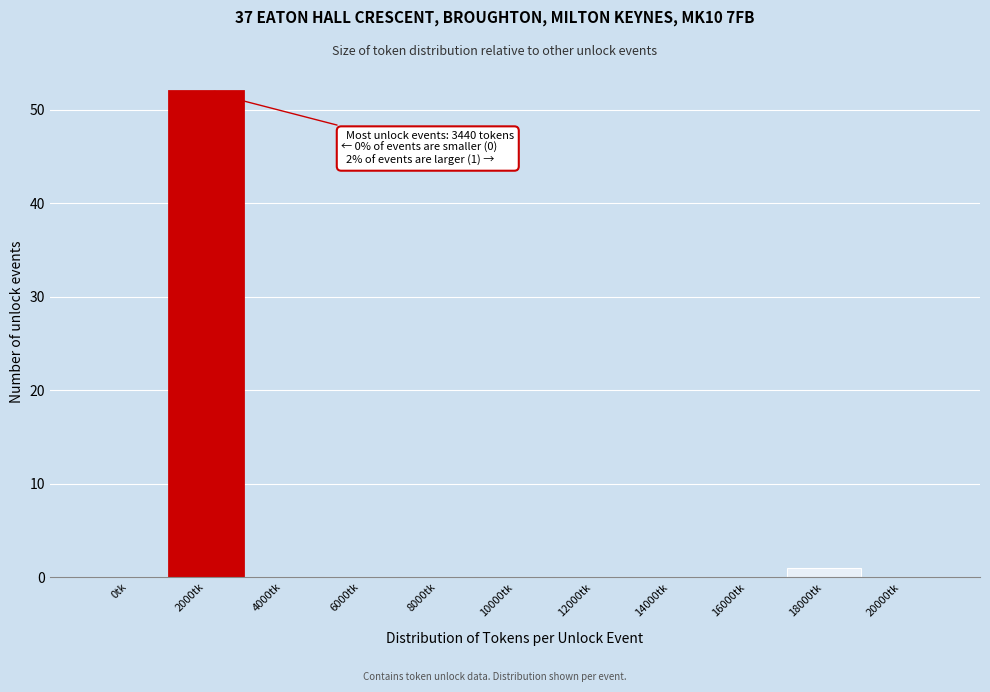

Reading left to right, list all the values displayed in this chart.

0tk=0	2000tk=52	4000tk=0	6000tk=0	8000tk=0	10000tk=0	12000tk=0	14000tk=0	16000tk=0	18000tk=1	20000tk=0